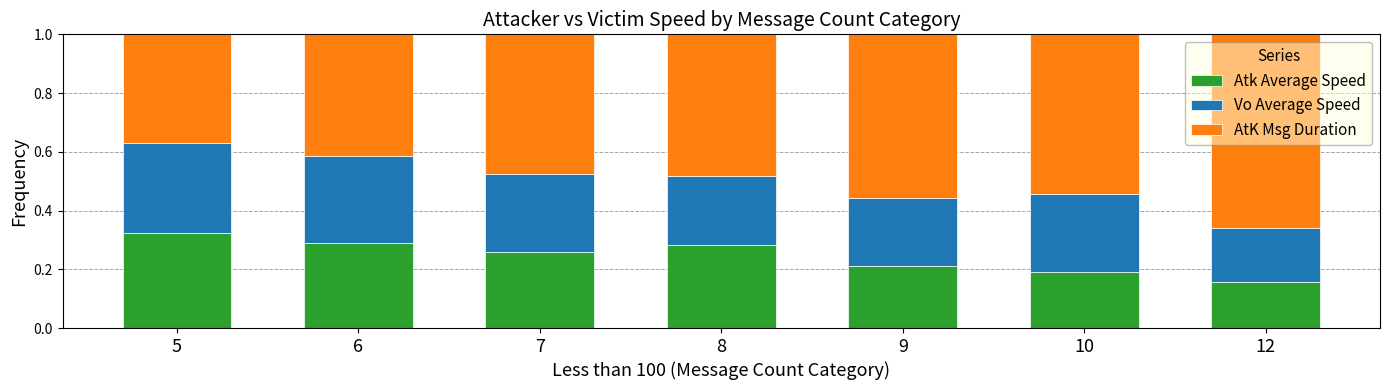

The value of Atk Average Speed at 5 is 0.3. True or false?

True